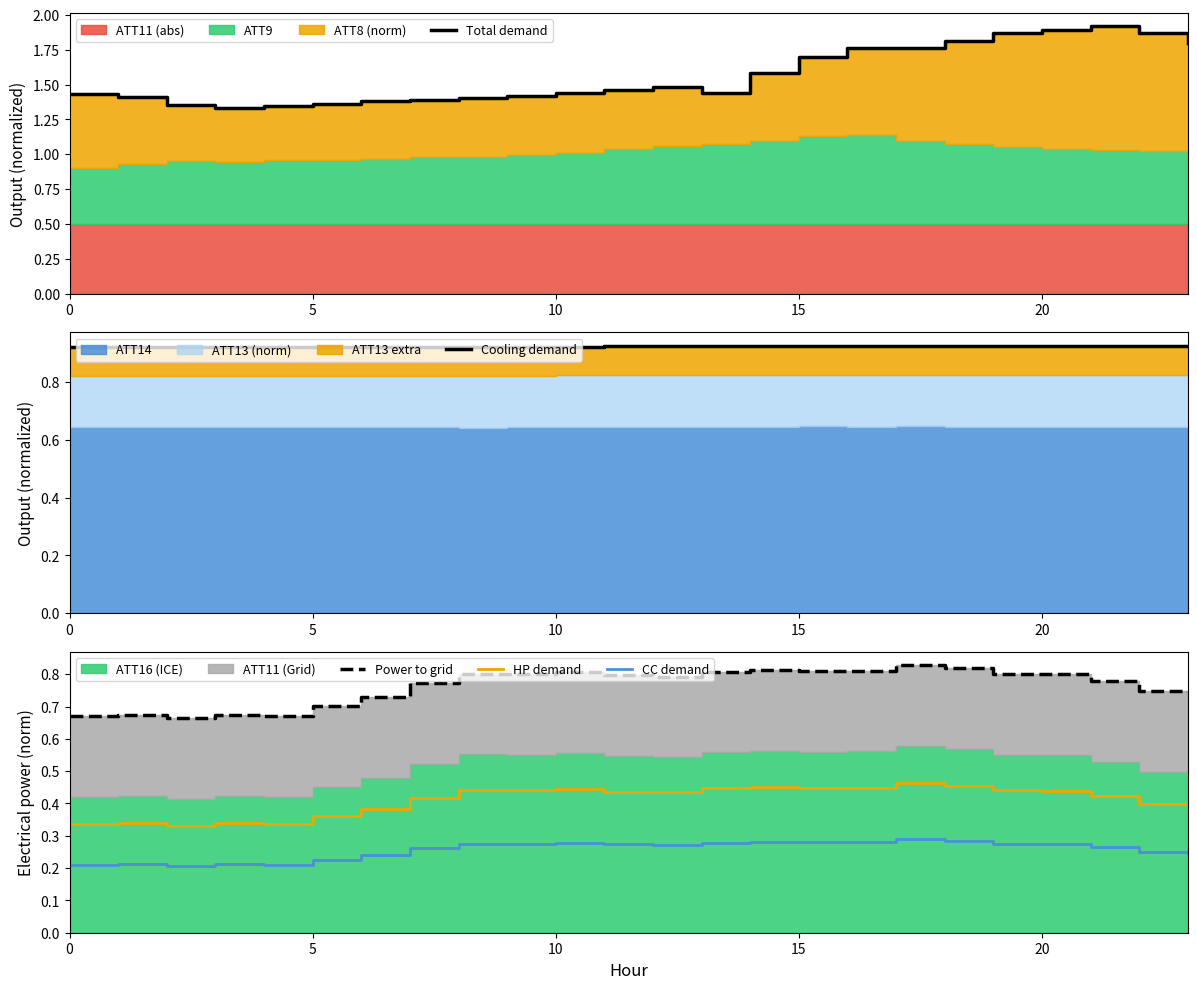

At which label does HP demand reach its peak?

17